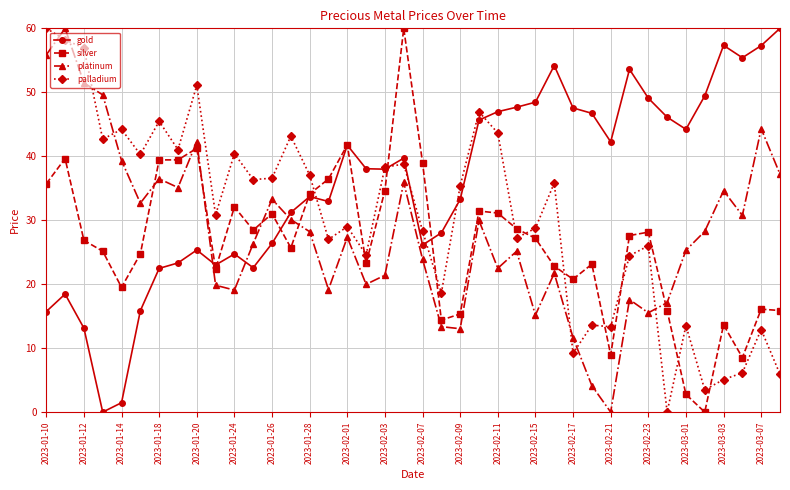

What is the value of the platinum point at the 38th from the left?

30.7